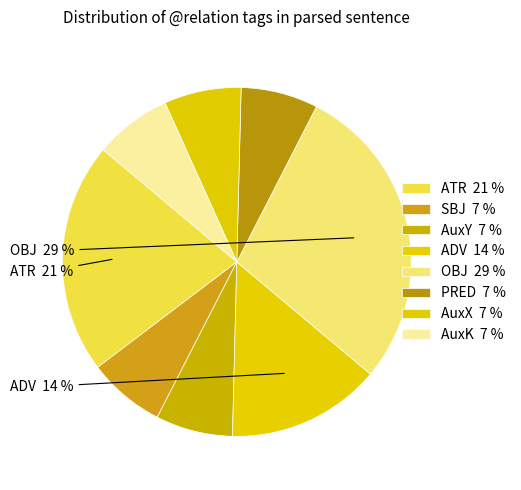

What is the ratio of the value at PRED to the value at ATR?

0.3